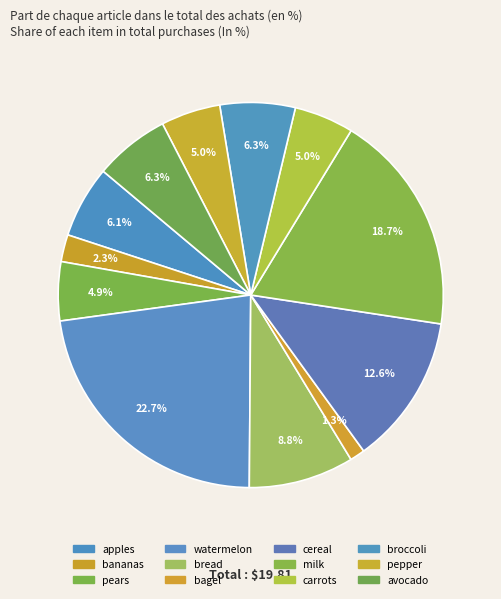

What is the total percentage of bananas and bread?

11.1%